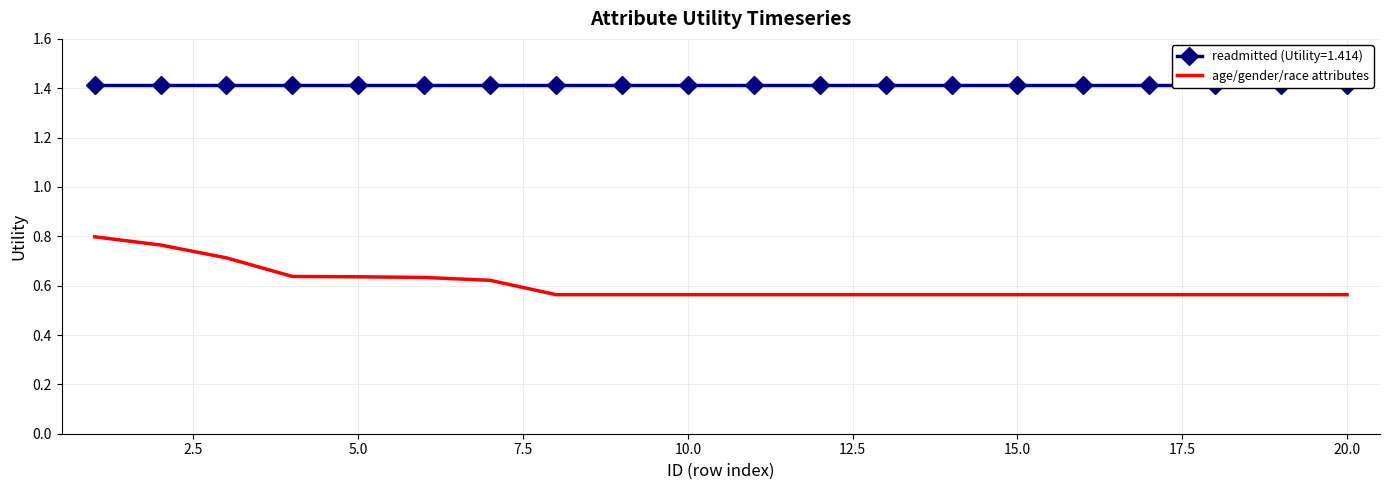

Is it true that age/gender/race attributes equals 1.0 at 20.0?

False